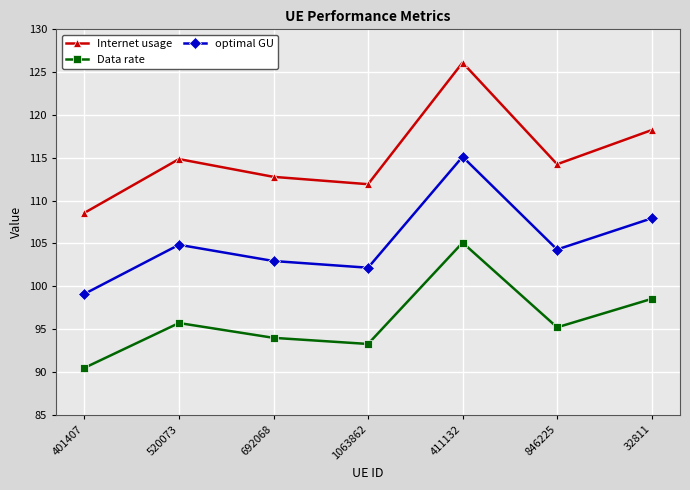

What value does the Data rate series have at 846225?

95.2